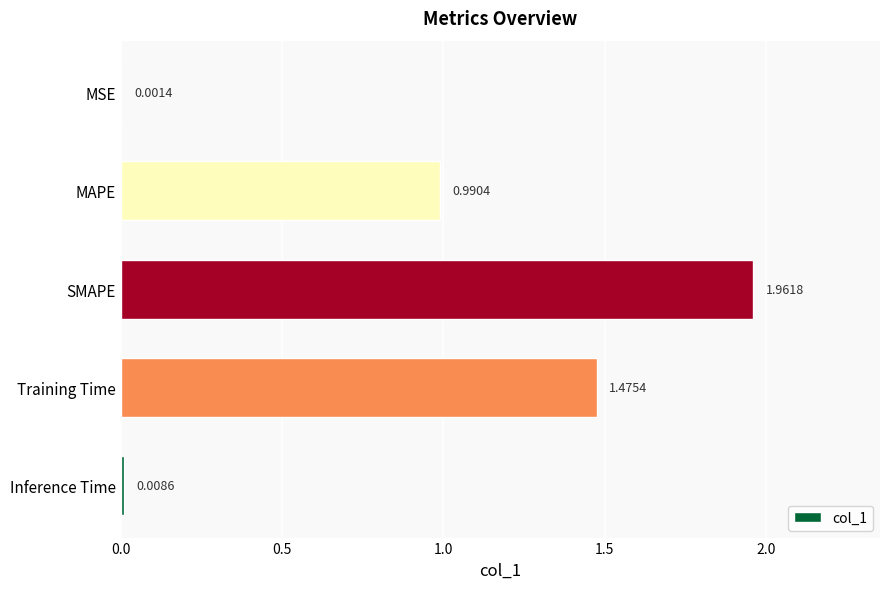

Count the number of categories in the chart.

5